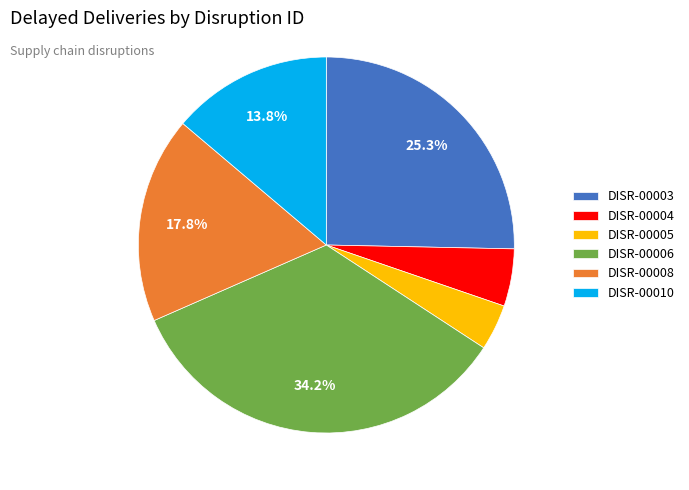

To the nearest percent, what portion does DISR-00006 represent?

34%